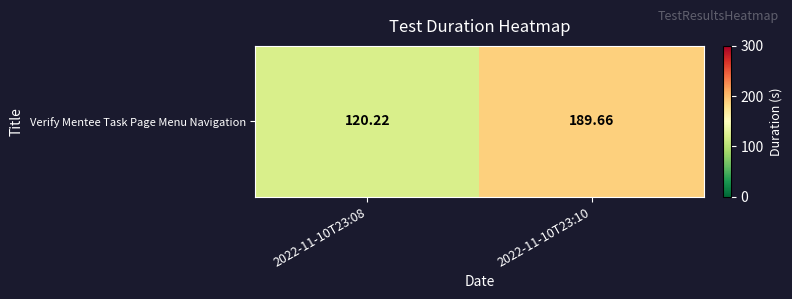

What is the minimum value shown in the chart?

120.2